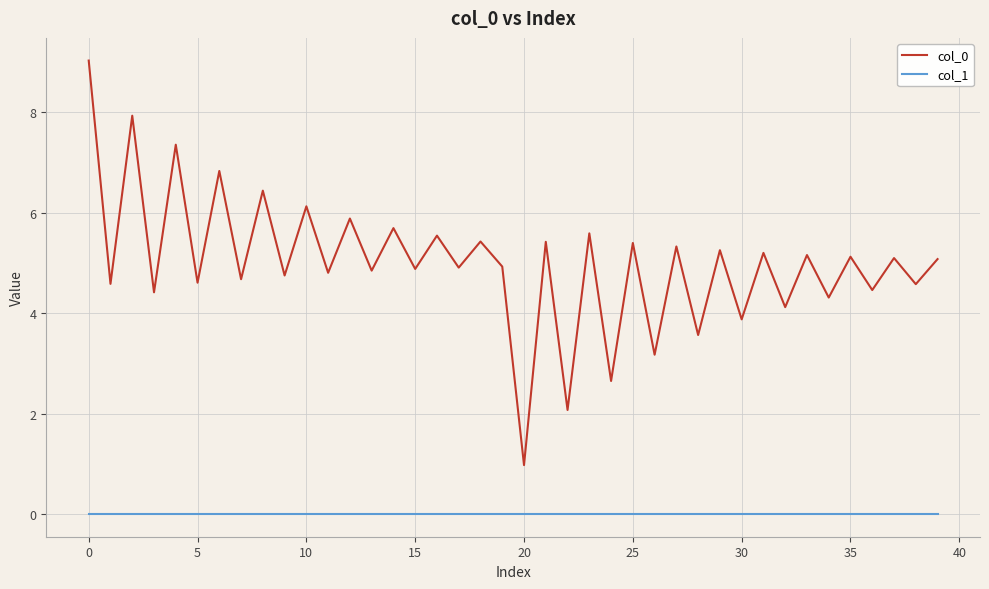

Which series has the largest total across all categories?

col_0